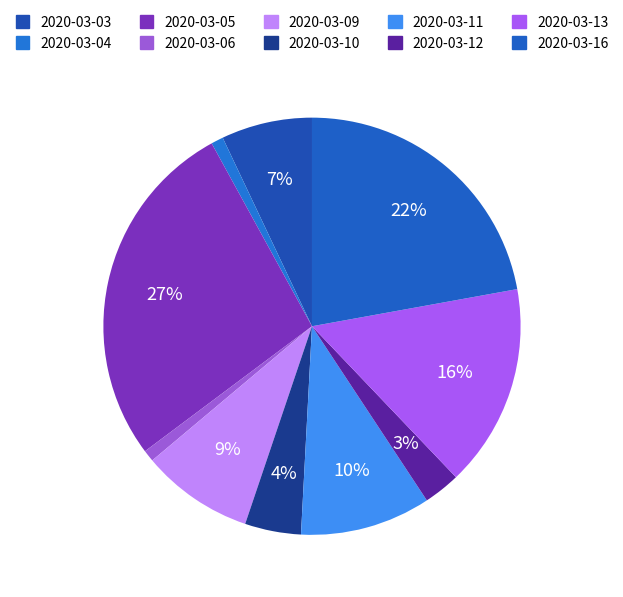

To the nearest percent, what portion does 2020-03-11 represent?

10%